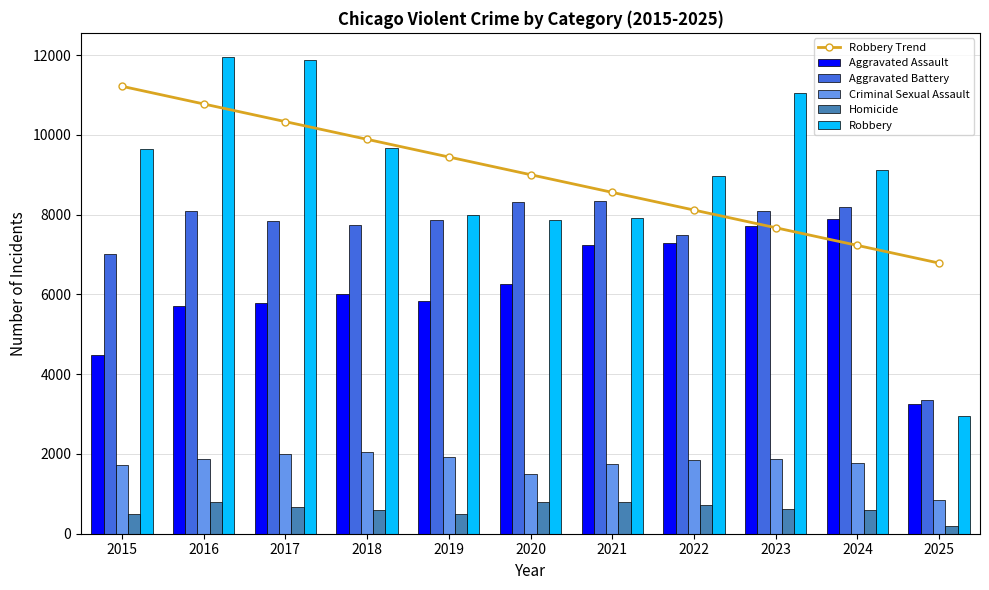

Reading right to left, what are all the values shown in this chart?

Robbery Trend: 6785.1	7228.5	7671.8	8115.2	8558.5	9001.9	9445.3	9888.6	10332.0	10775.4	11218.7
Aggravated Assault: 3246.0	7900.0	7712.0	7281.0	7242.0	6265.0	5841.0	6002.0	5793.0	5713.0	4480.0
Aggravated Battery: 3350.0	8183.0	8079.0	7495.0	8346.0	8320.0	7858.0	7734.0	7845.0	8085.0	7018.0
Criminal Sexual Assault: 841.0	1767.0	1868.0	1837.0	1754.0	1504.0	1929.0	2051.0	1993.0	1868.0	1712.0
Homicide: 190.0	587.0	632.0	728.0	806.0	787.0	499.0	588.0	672.0	786.0	496.0
Robbery: 2956.0	9119.0	11052.0	8964.0	7920.0	7855.0	7995.0	9681.0	11881.0	11960.0	9638.0